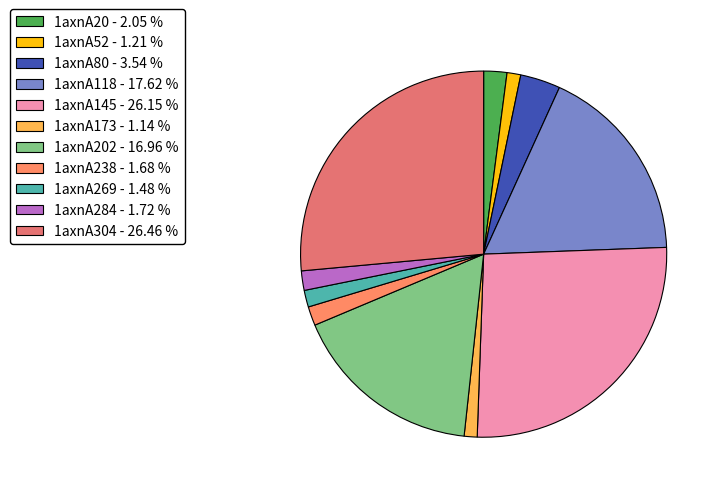

How many segments does this pie chart have?

11